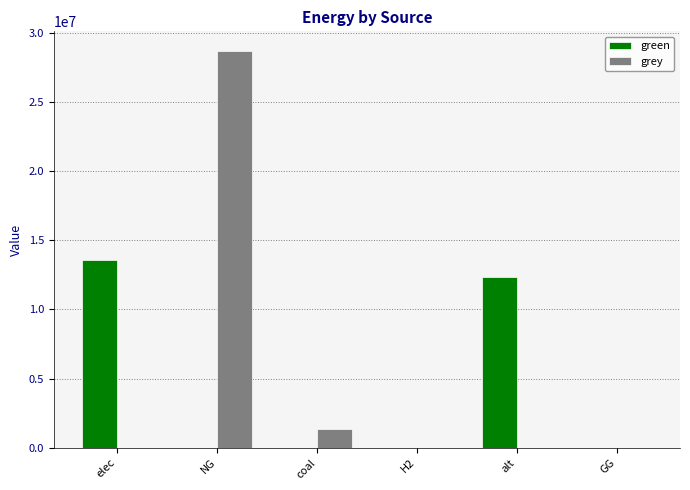

Which series changed the most between elec and alt?

green